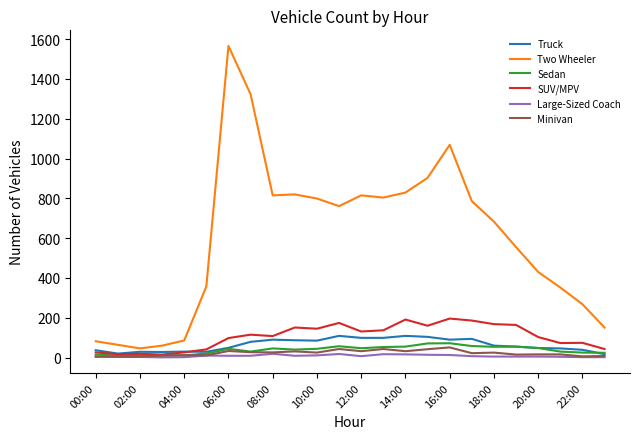

True or false: Truck has more than 0 interior local peaks.

True